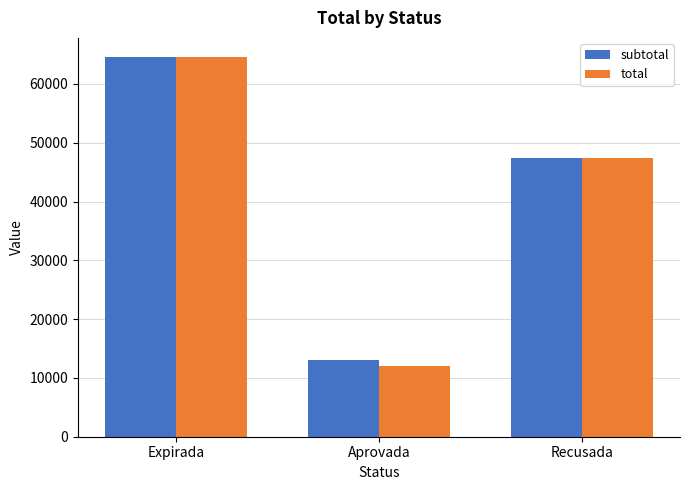

Is the value of subtotal at Aprovada greater than the value of total at Recusada?

No